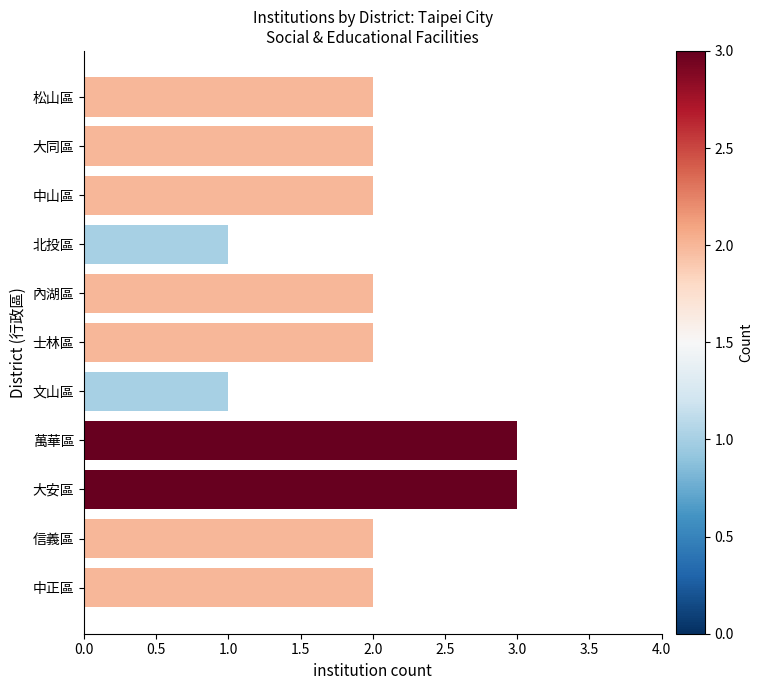

What is the sum of all values?

22